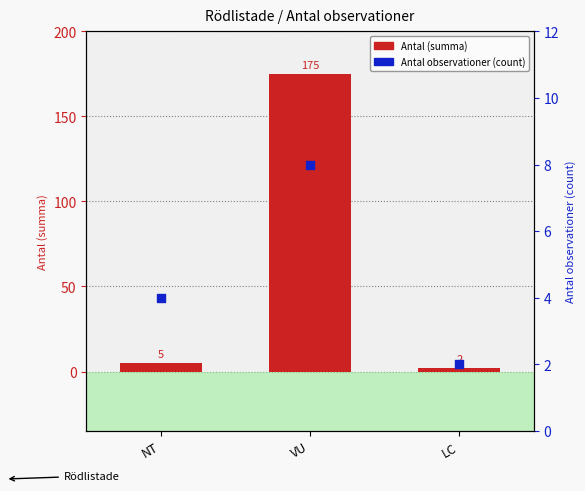

At which category is the sum across all series the highest?

VU